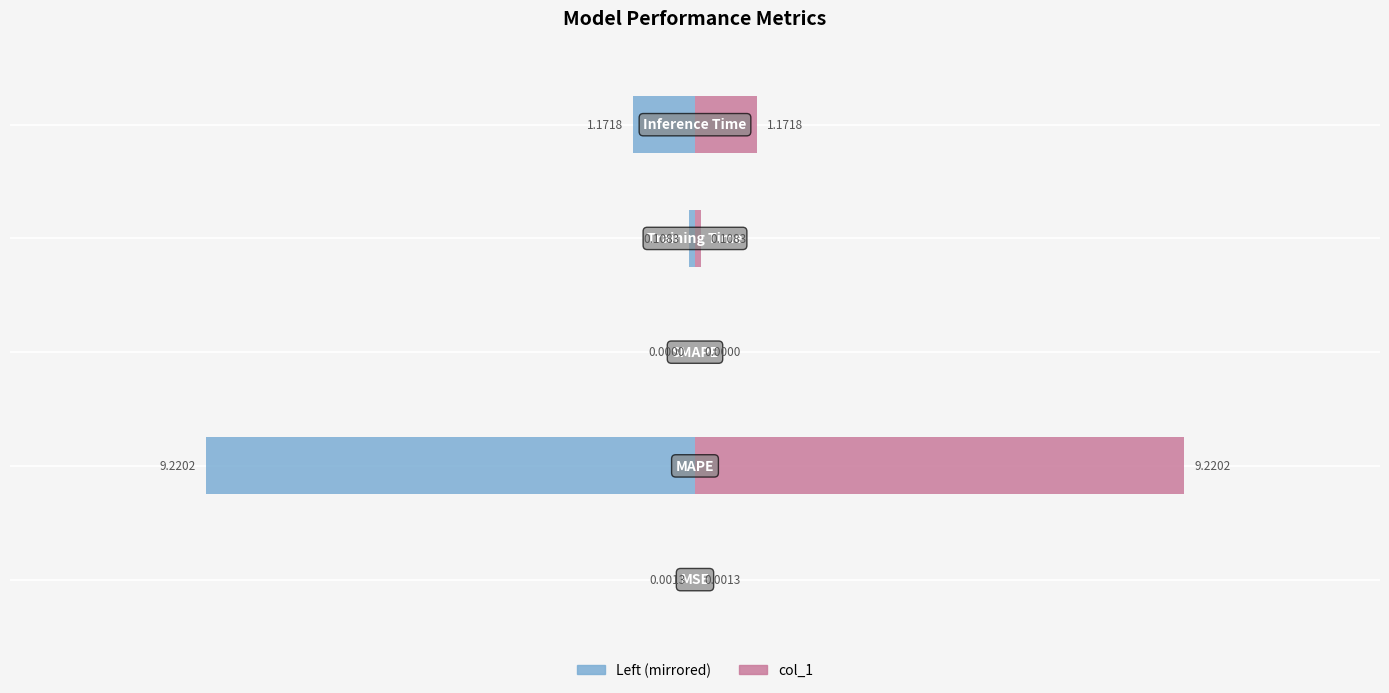

What is the difference between the maximum and minimum values in the col_1 (left) series?

9.2